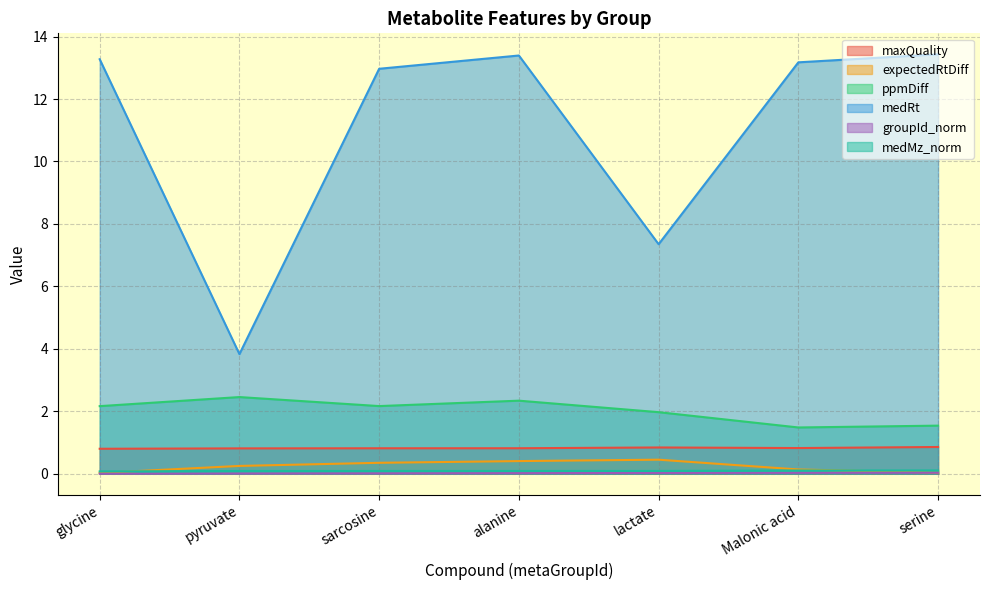

At sarcosine, list the series in order from smallest to largest.

groupId_norm, medMz_norm, expectedRtDiff, maxQuality, ppmDiff, medRt